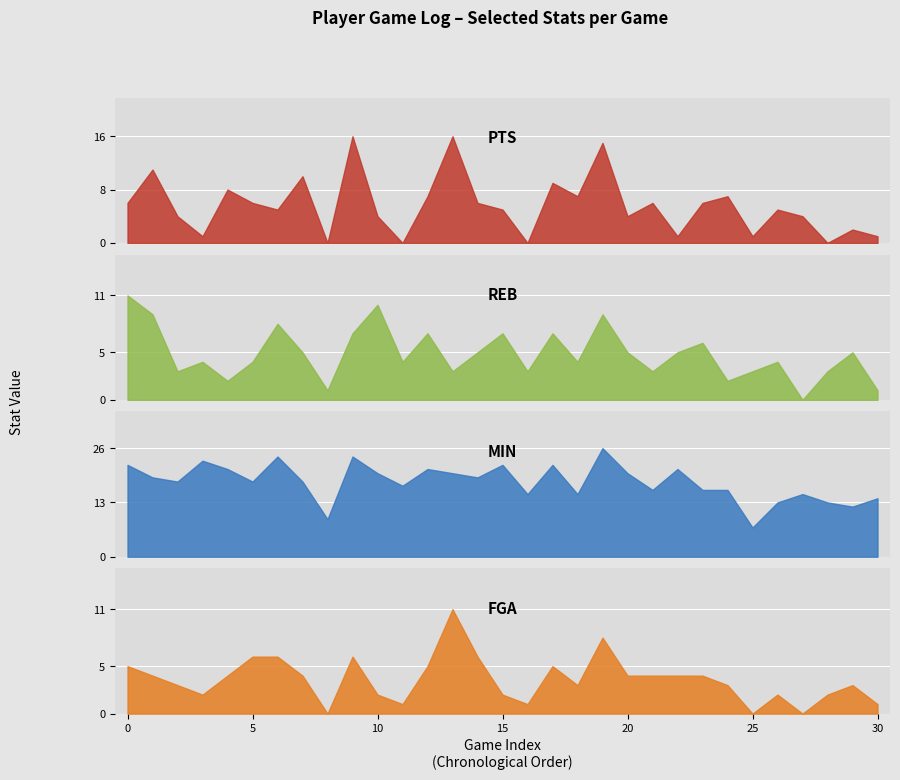

At which category does the chart reach its minimum across all series?

8